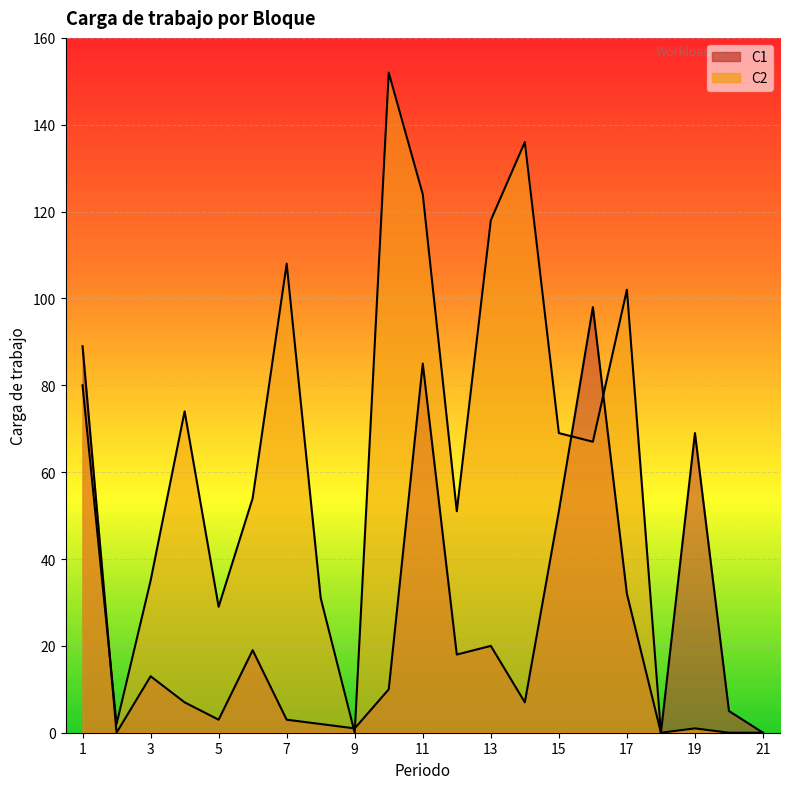

Reading left to right, what are all the values shown in this chart?

C1: 1=89	2=0	3=13	4=7	5=3	6=19	7=3	8=2	9=1	10=10	11=85	12=18	13=20	14=7	15=51	16=98	17=32	18=0	19=69	20=5	21=0
C2: 1=80	2=2	3=35	4=74	5=29	6=54	7=108	8=31	9=0	10=152	11=124	12=51	13=118	14=136	15=69	16=67	17=102	18=0	19=1	20=0	21=0